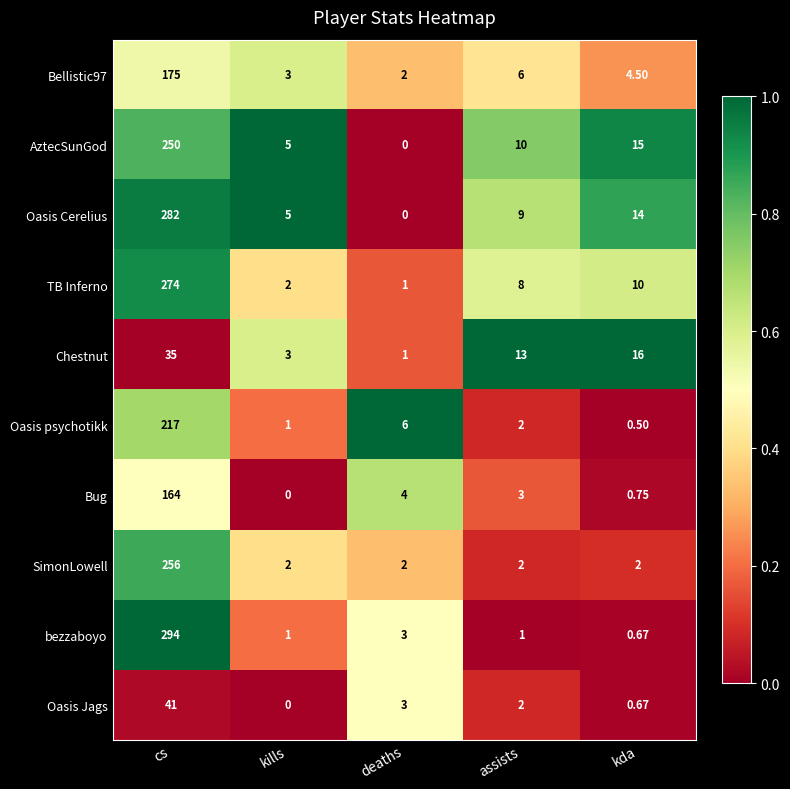

Rank the series by their maximum value, from highest to lowest.

bezzaboyo, Oasis Cerelius, TB Inferno, SimonLowell, AztecSunGod, Oasis psychotikk, Bellistic97, Bug, Oasis Jags, Chestnut